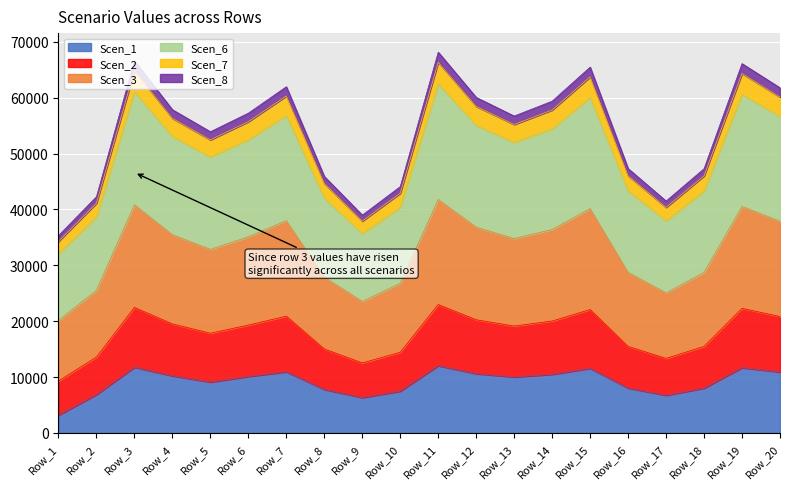

Which category has the lowest value in the Scen_3 series?

Row_1